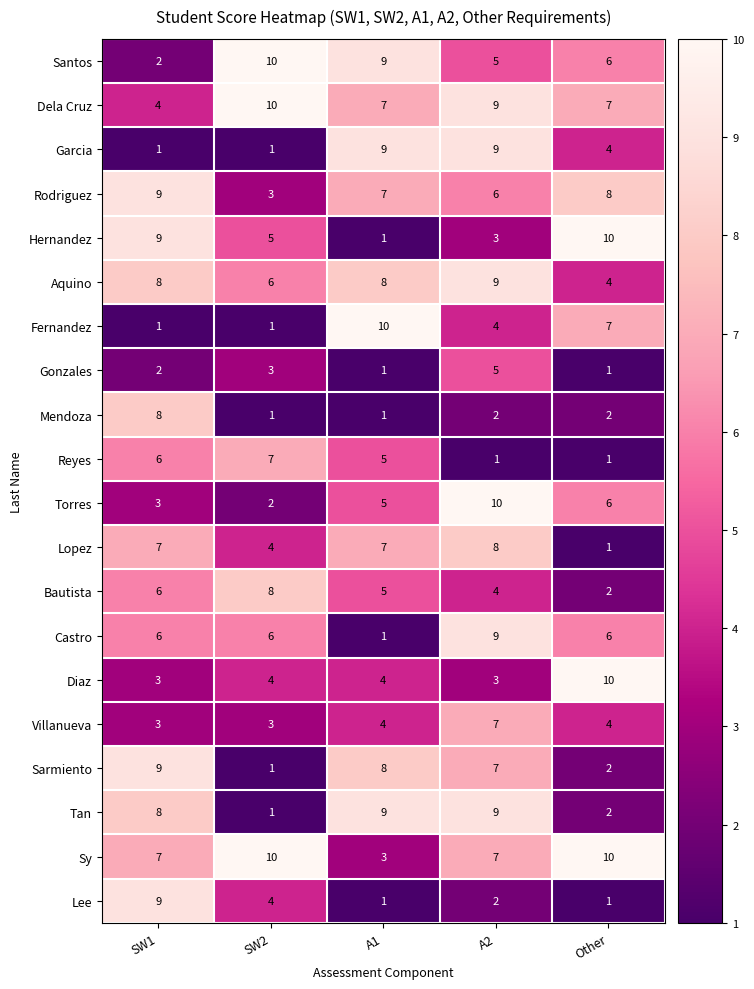

Is it true that Torres equals 1 at SW2?

False